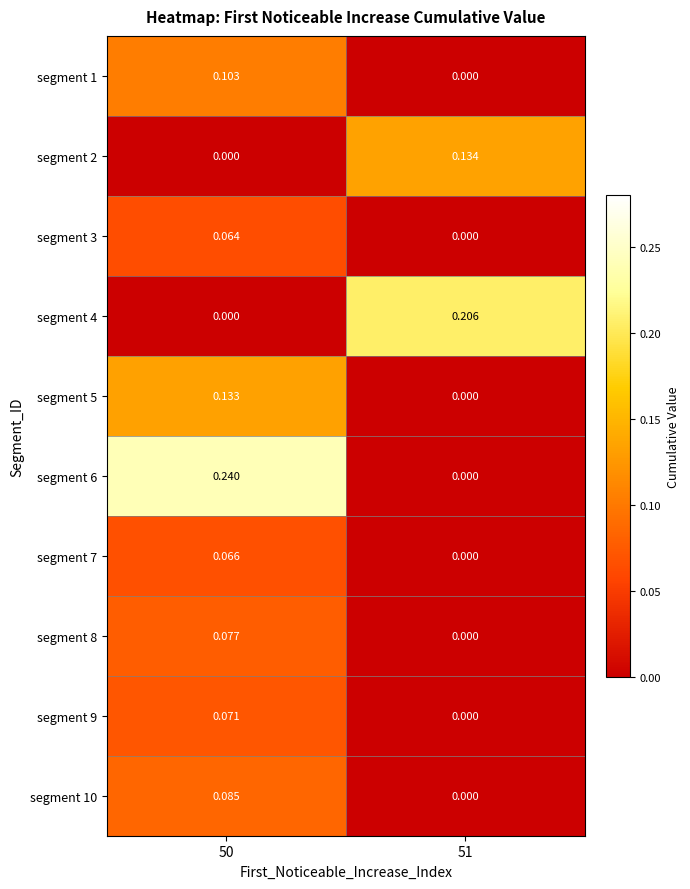

Is the value of segment 7 at 51 greater than the value of segment 8 at 50?

No